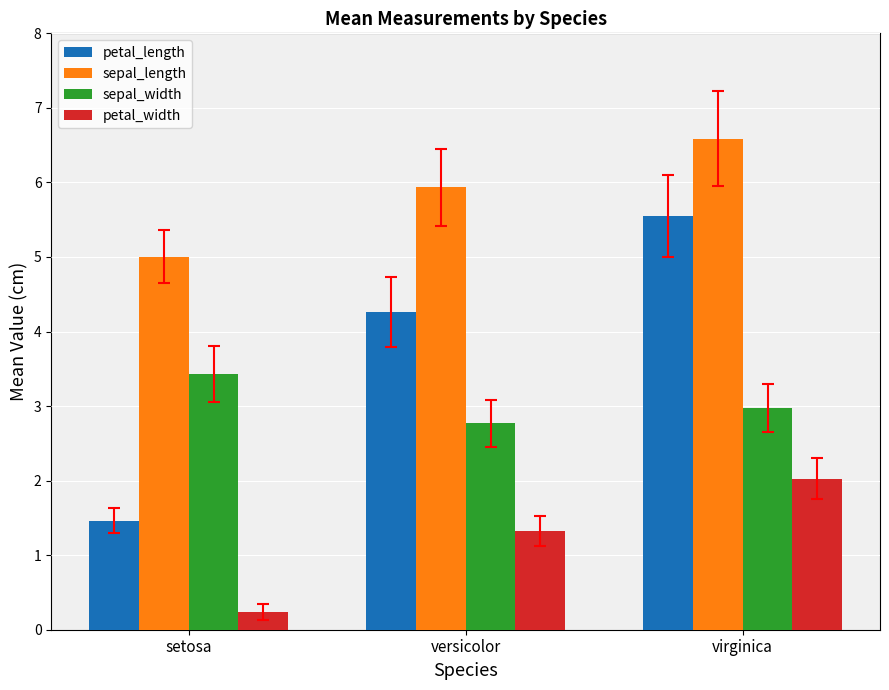

Which series changed the most between setosa and versicolor?

petal_length